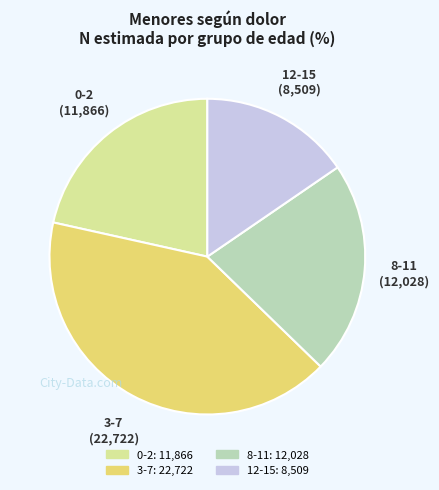

How many segments does this pie chart have?

4